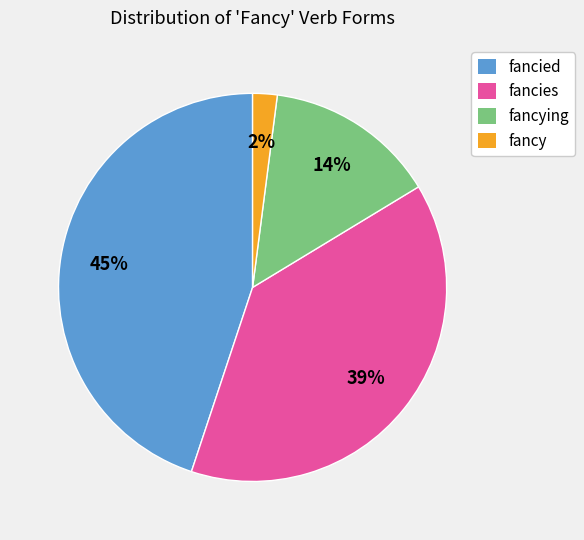

To the nearest percent, what is the difference between the largest and smallest slice percentages?

43%